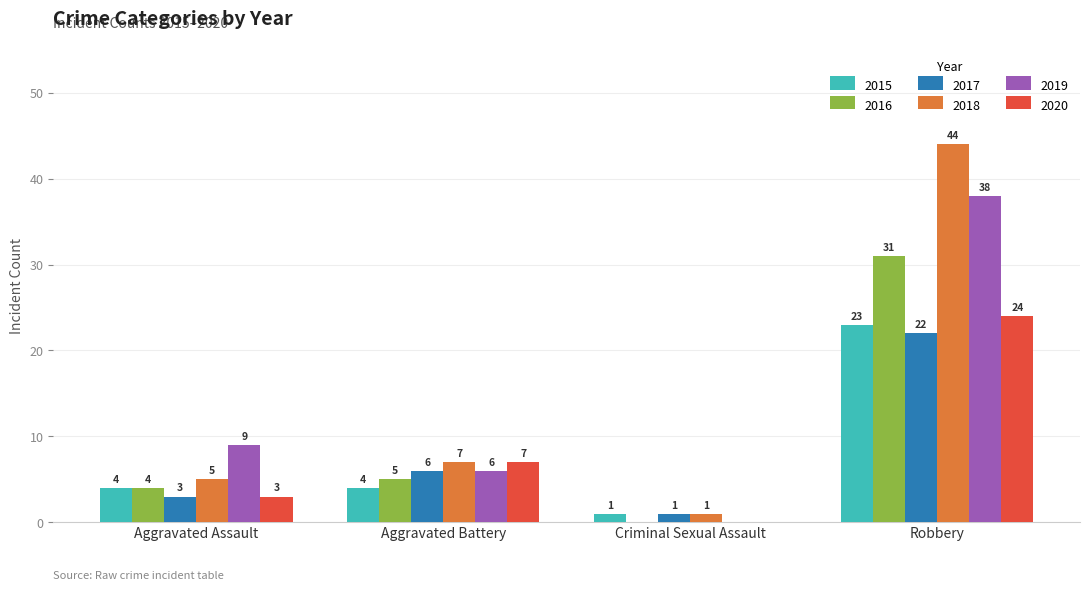

What are all the series names shown in the legend?

2015, 2016, 2017, 2018, 2019, 2020